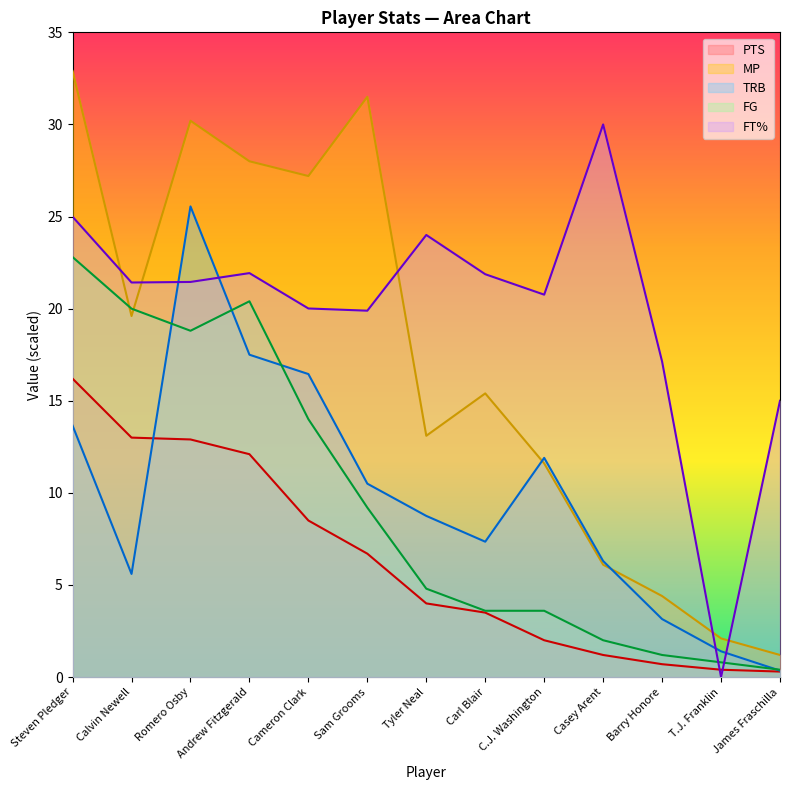

Between which two adjacent categories do MP and FT% first intersect?

Steven Pledger and Calvin Newell